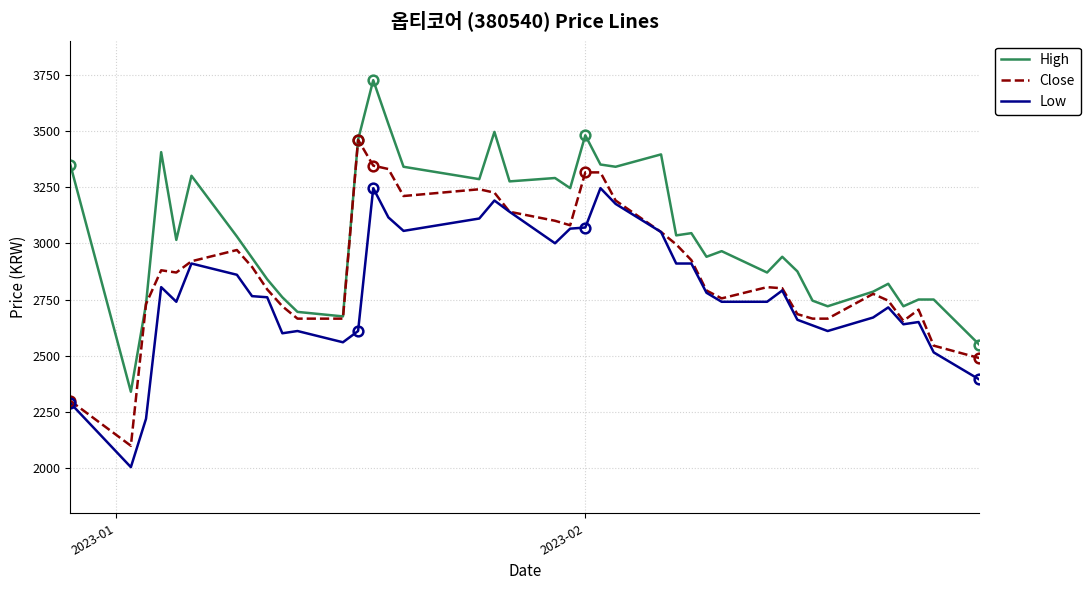

Which series has the largest total across all categories?

High